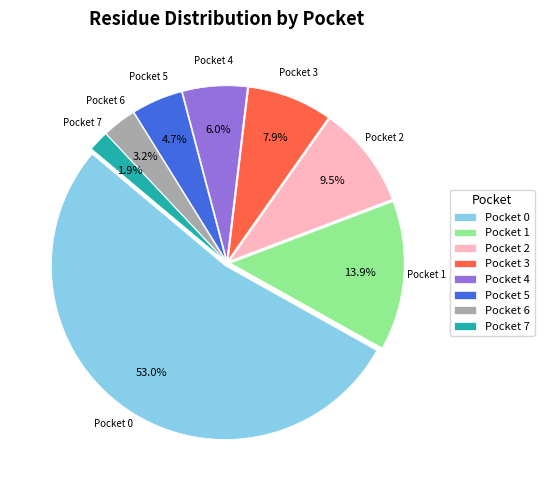

Does Pocket 7 account for over 50% of the chart?

No